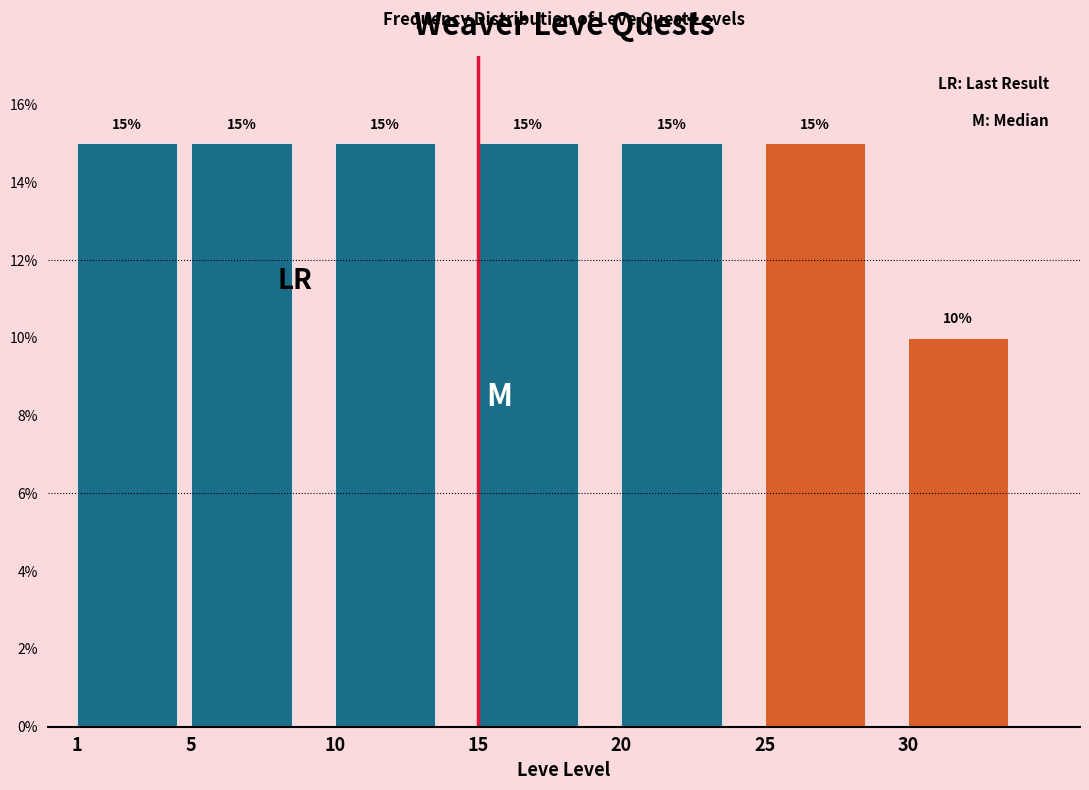

Reading left to right, list all the values displayed in this chart.

15	15	15	15	15	15	10